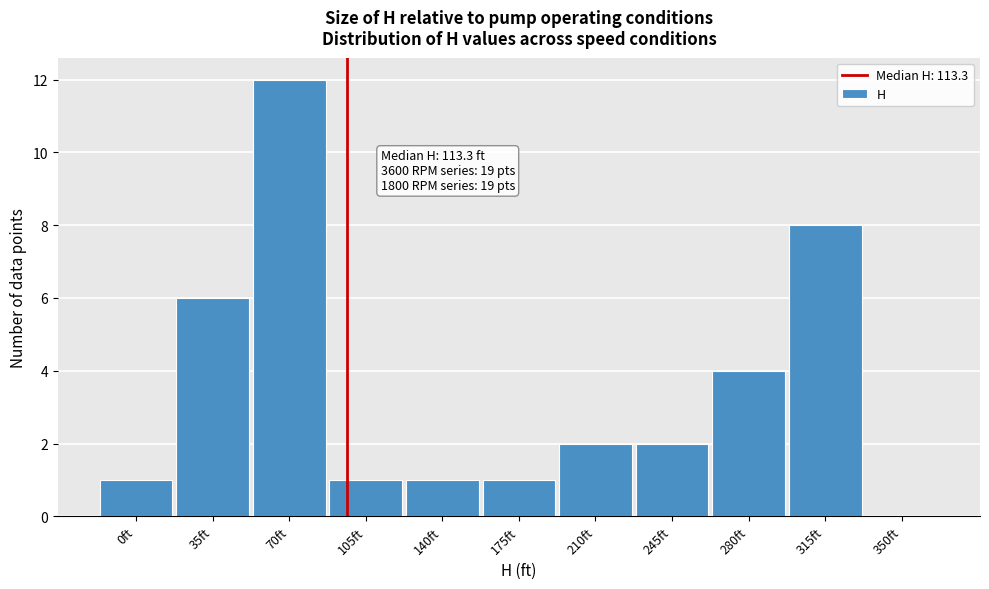

Reading right to left, what are all the values shown in this chart?

350ft=0	315ft=8	280ft=4	245ft=2	210ft=2	175ft=1	140ft=1	105ft=1	70ft=12	35ft=6	0ft=1